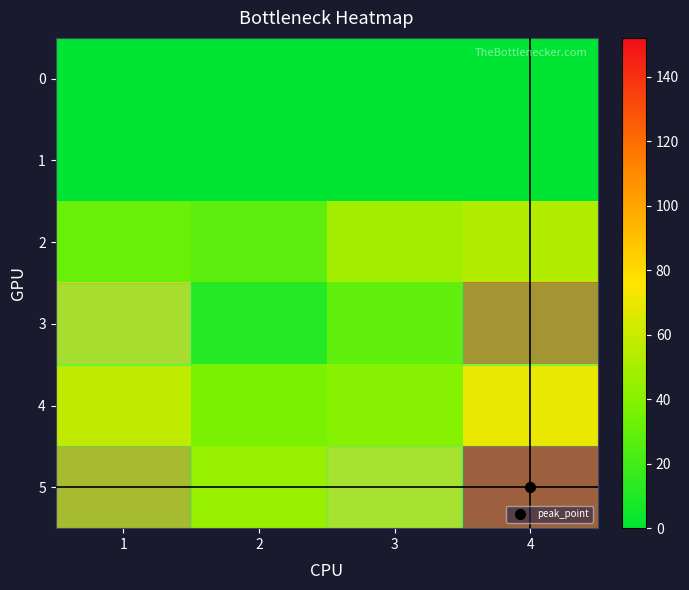

What is the difference between the highest and lowest values at 3?

82